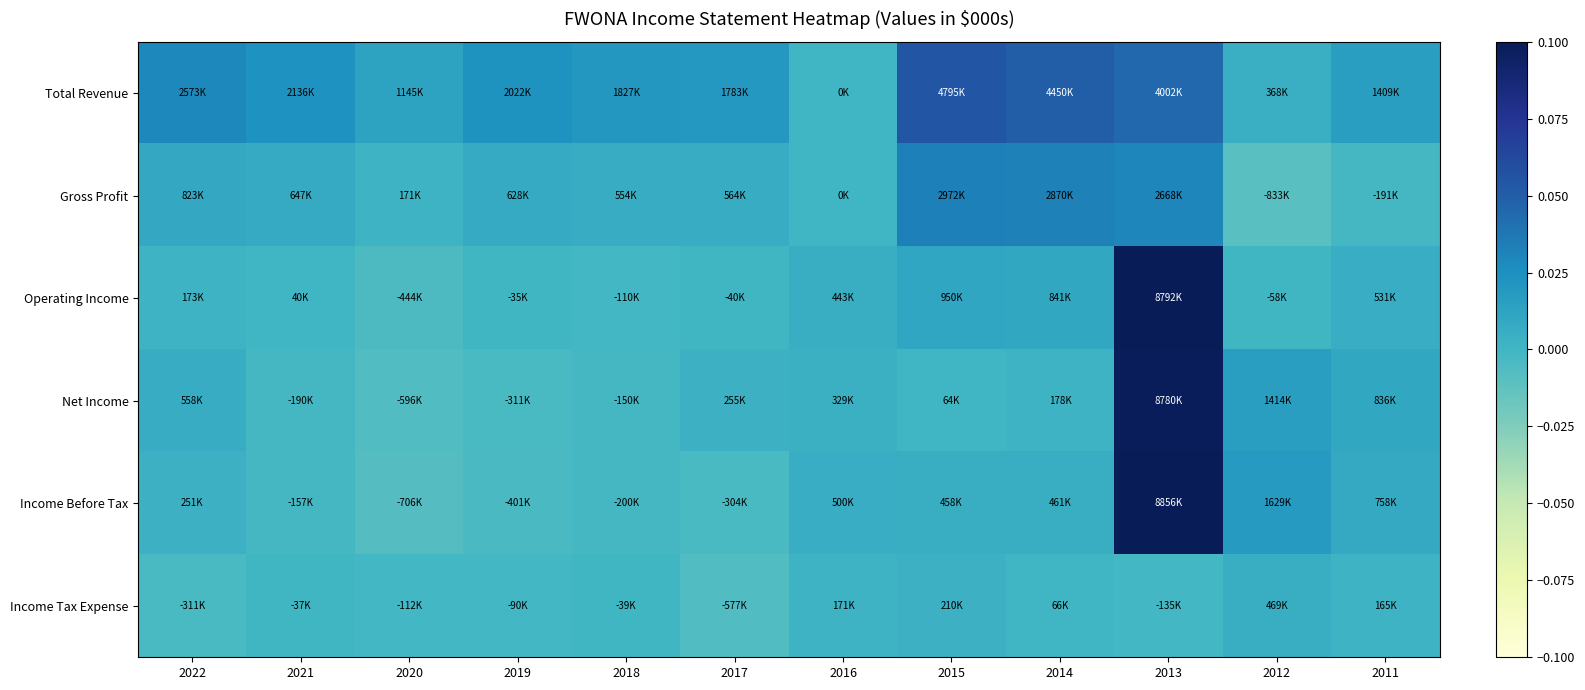

What is the greatest value displayed?

0.1